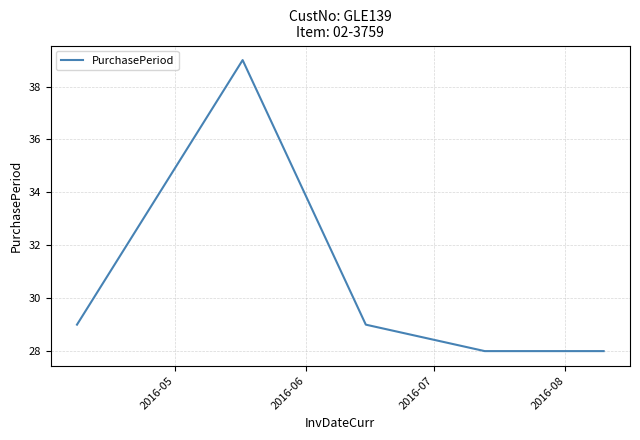

What is the average value?

31